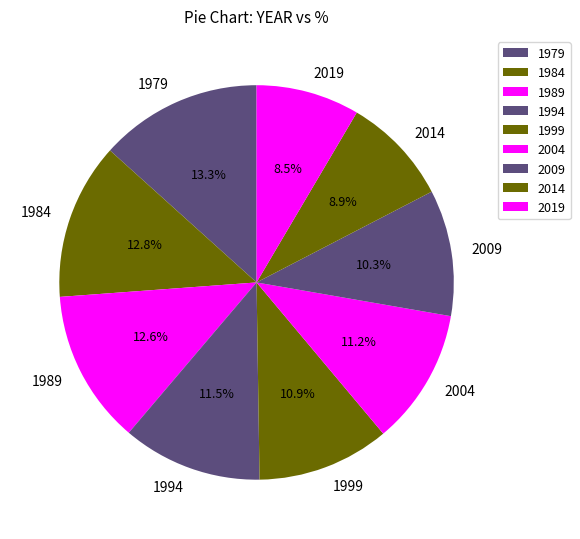

How many segments does this pie chart have?

9